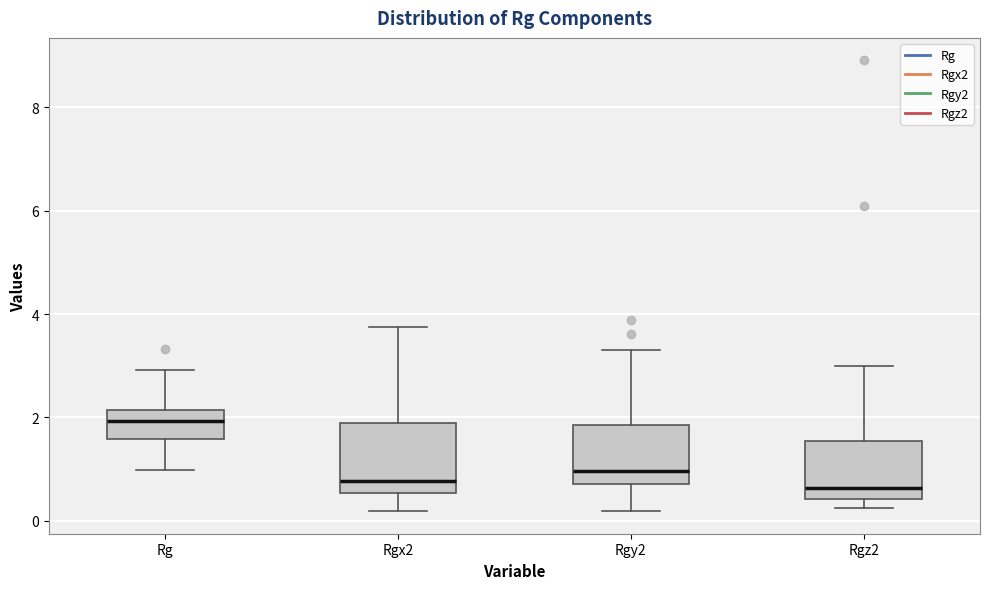

Reading left to right, transcribe this box plot: for each box, give where its median line is, the range the box spans, and where its two whiskers end, as read against the y-axis. The values are not printed on the chart, so give them approximately, as read against the axis.

Rg: median 2.0, box 1.6 to 2.2, whiskers 1.0 to 3.0
Rgx2: median 0.8, box 0.6 to 1.8, whiskers 0.2 to 3.8
Rgy2: median 1.0, box 0.8 to 1.8, whiskers 0.2 to 3.4
Rgz2: median 0.6, box 0.4 to 1.6, whiskers 0.2 to 3.0